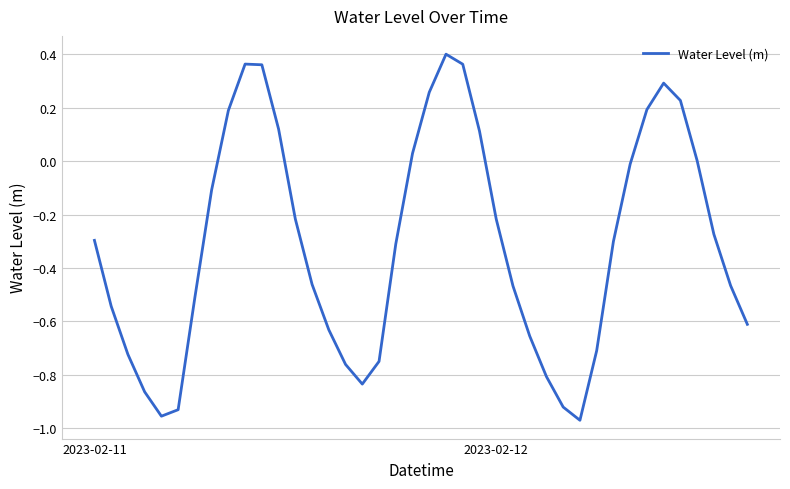

What is the difference between the maximum and minimum values?

1.4